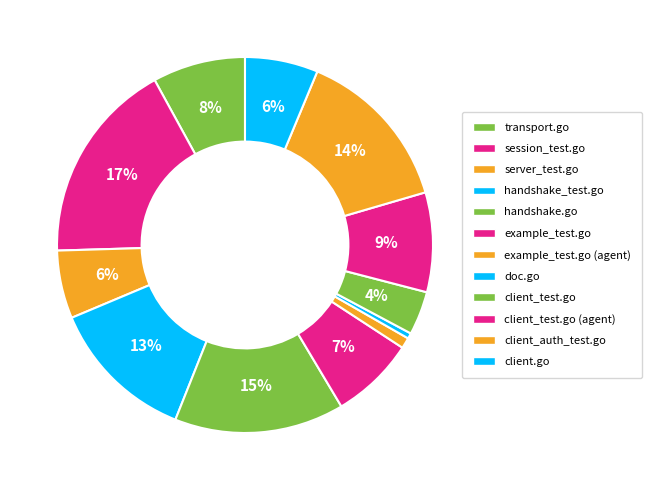

How many segments does this pie chart have?

12